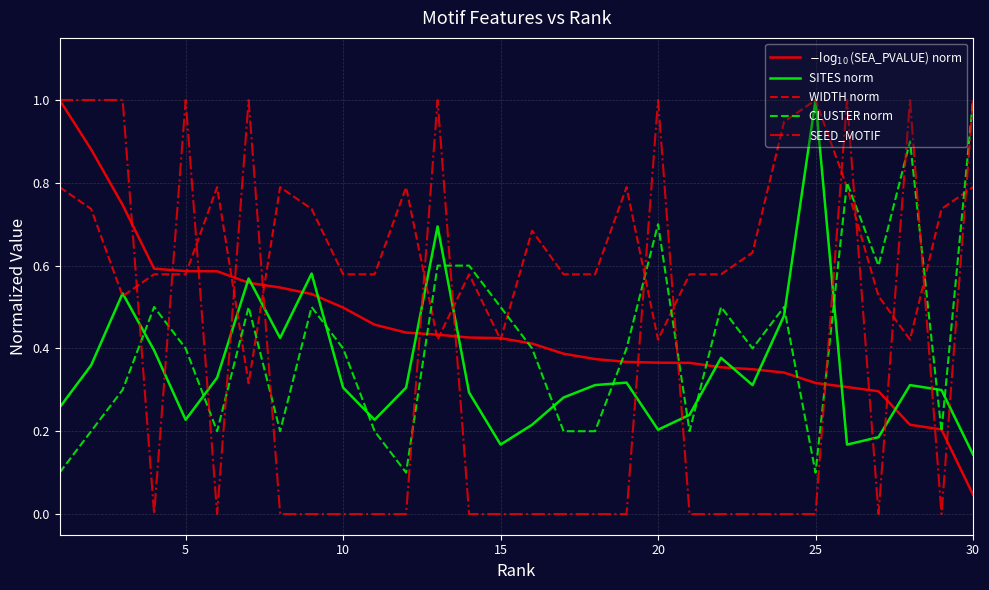

Which series has the largest total across all categories?

WIDTH norm